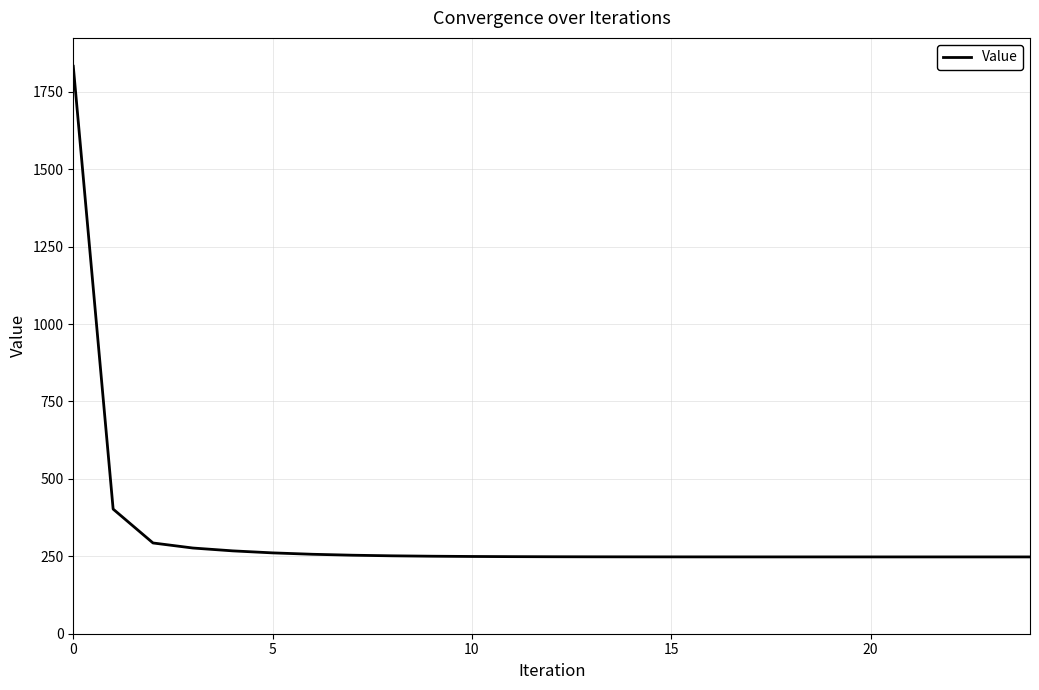

What is the smallest value displayed?

248.0